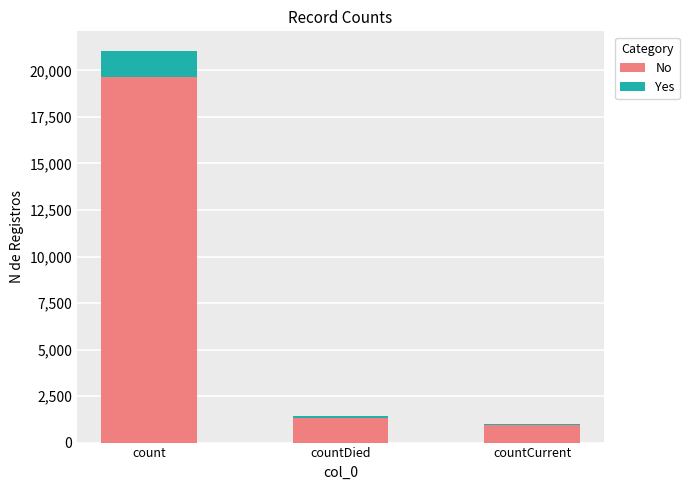

Where is No nearest to the value 10289?

countDied